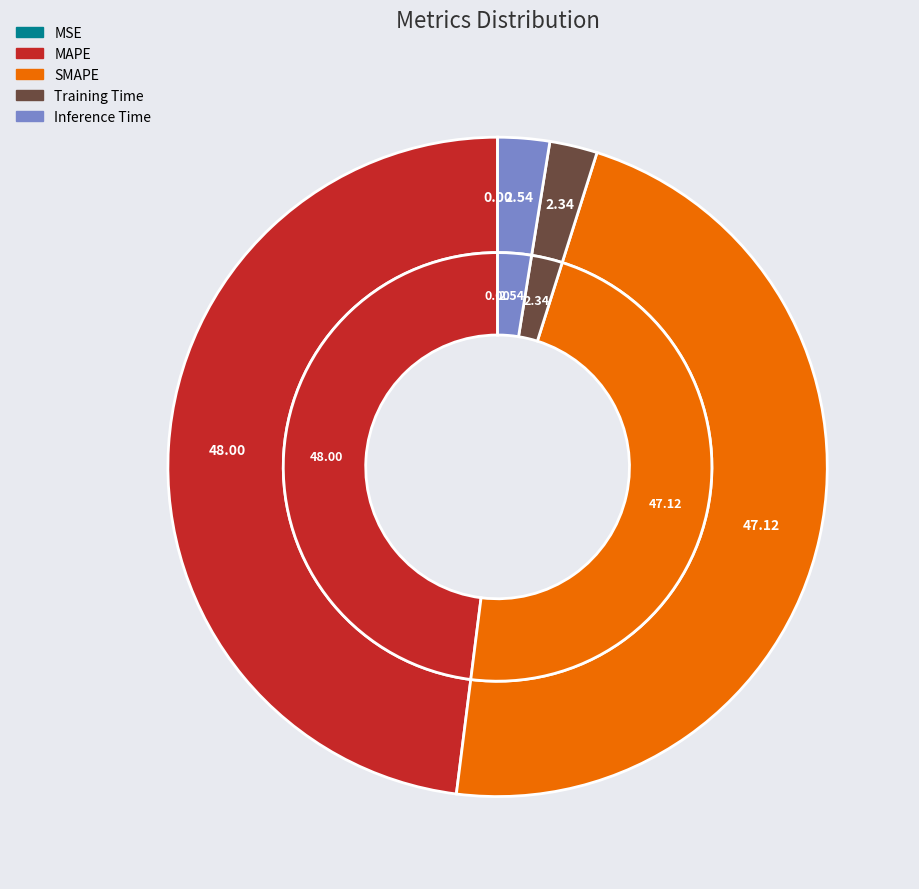

Is it true that MSE is 9% of the pie?

False